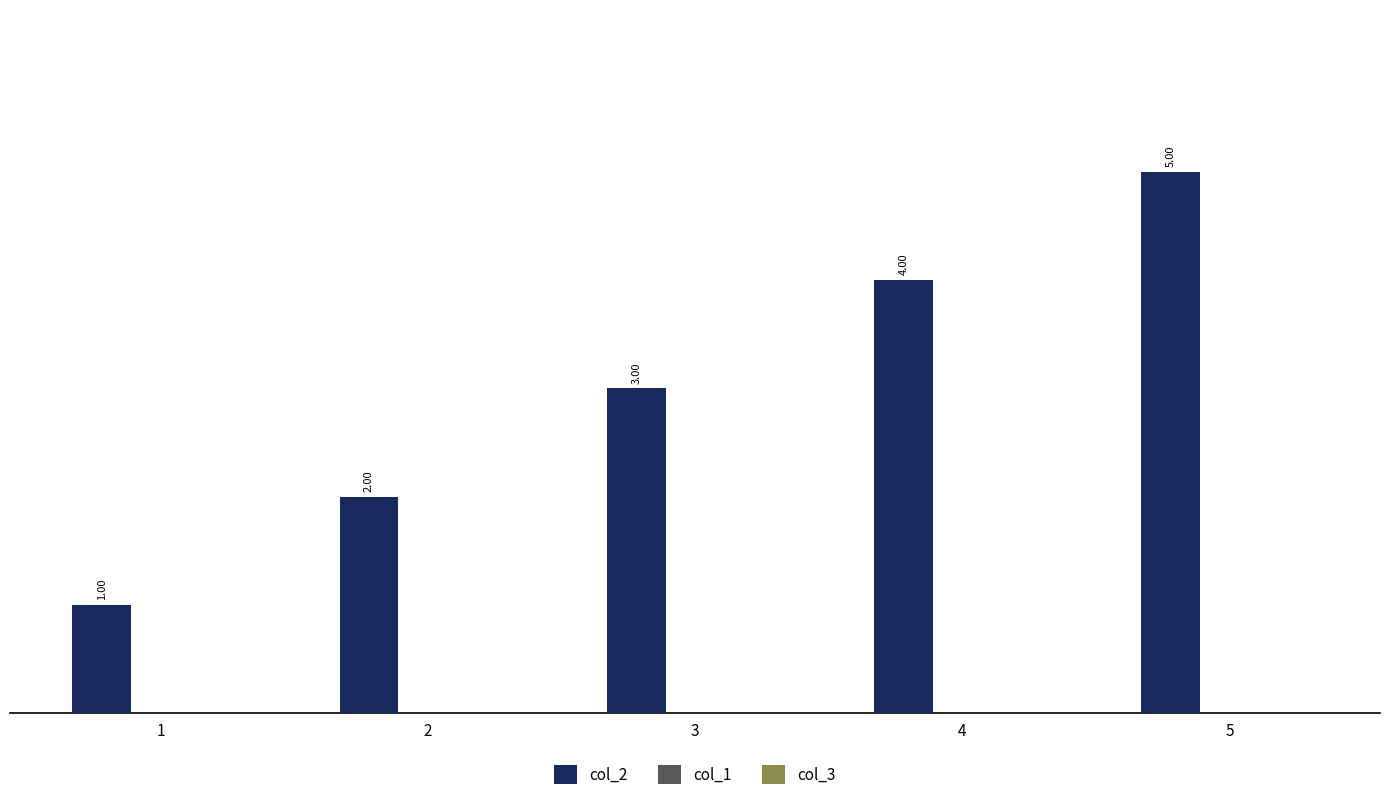

What is the sum of all values?

15